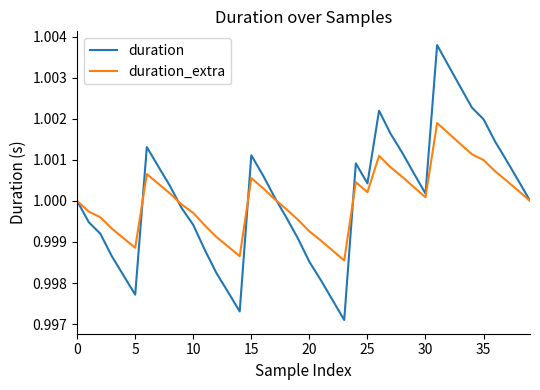

Rank the series by their maximum value, from lowest to highest.

duration_extra, duration